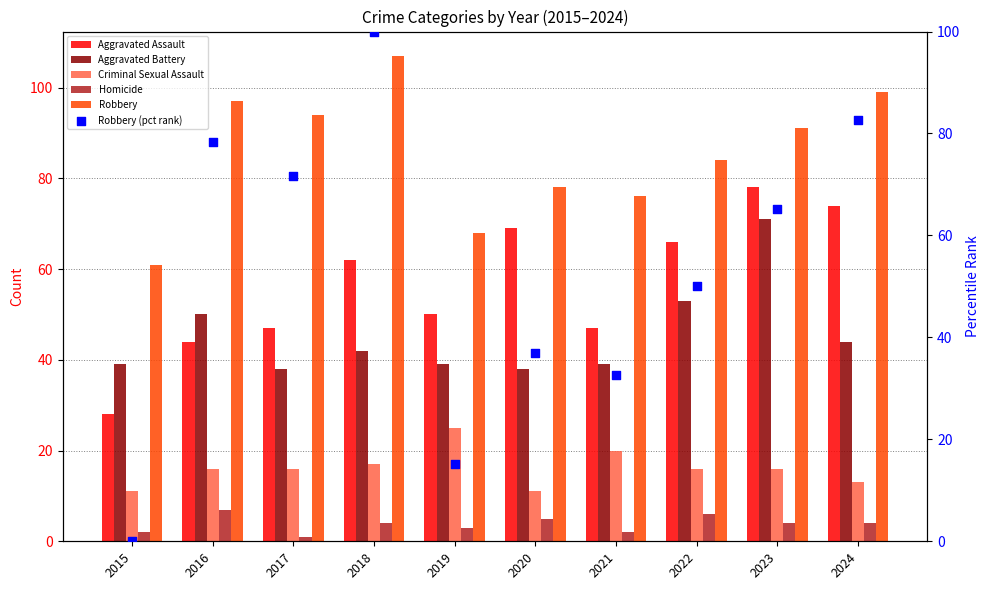

At which category is the sum across all series the highest?

2018